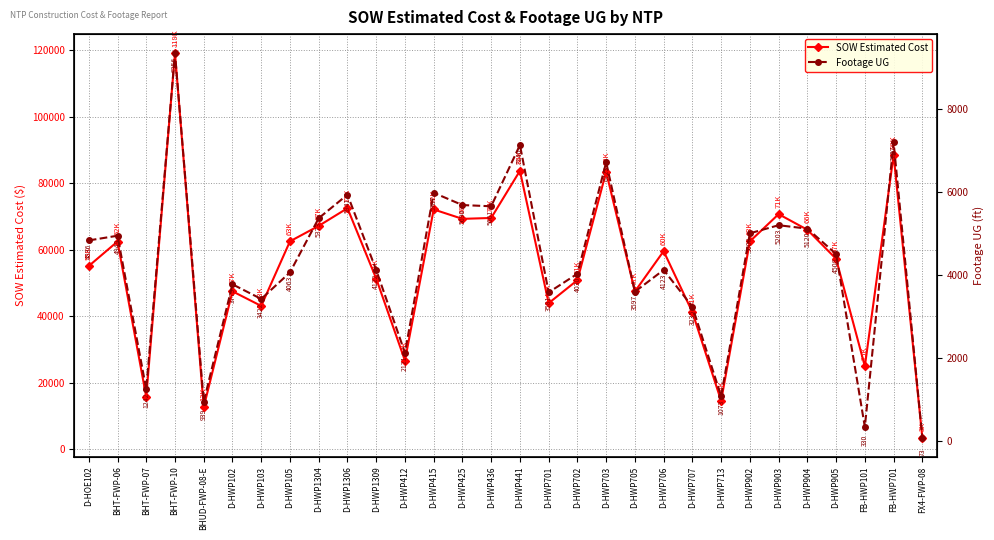

What is the difference between the highest and lowest values at FB-HWP701?

81284.8